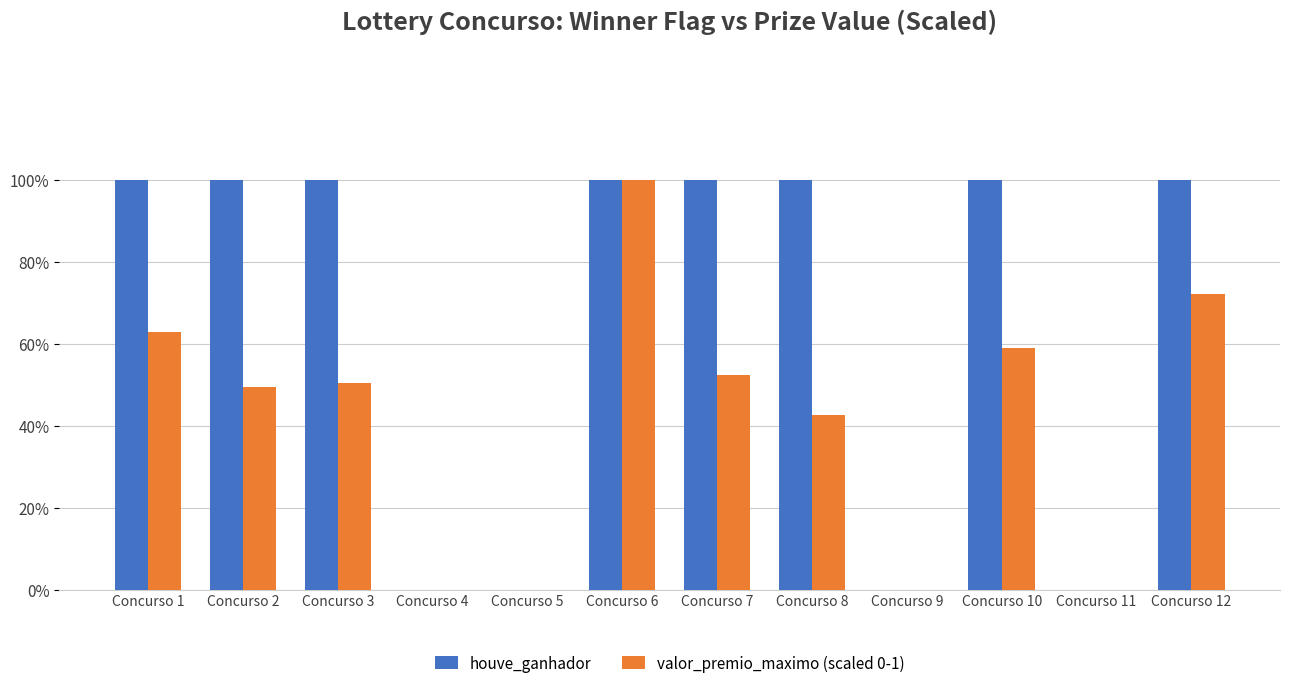

Are the bars horizontal?

No